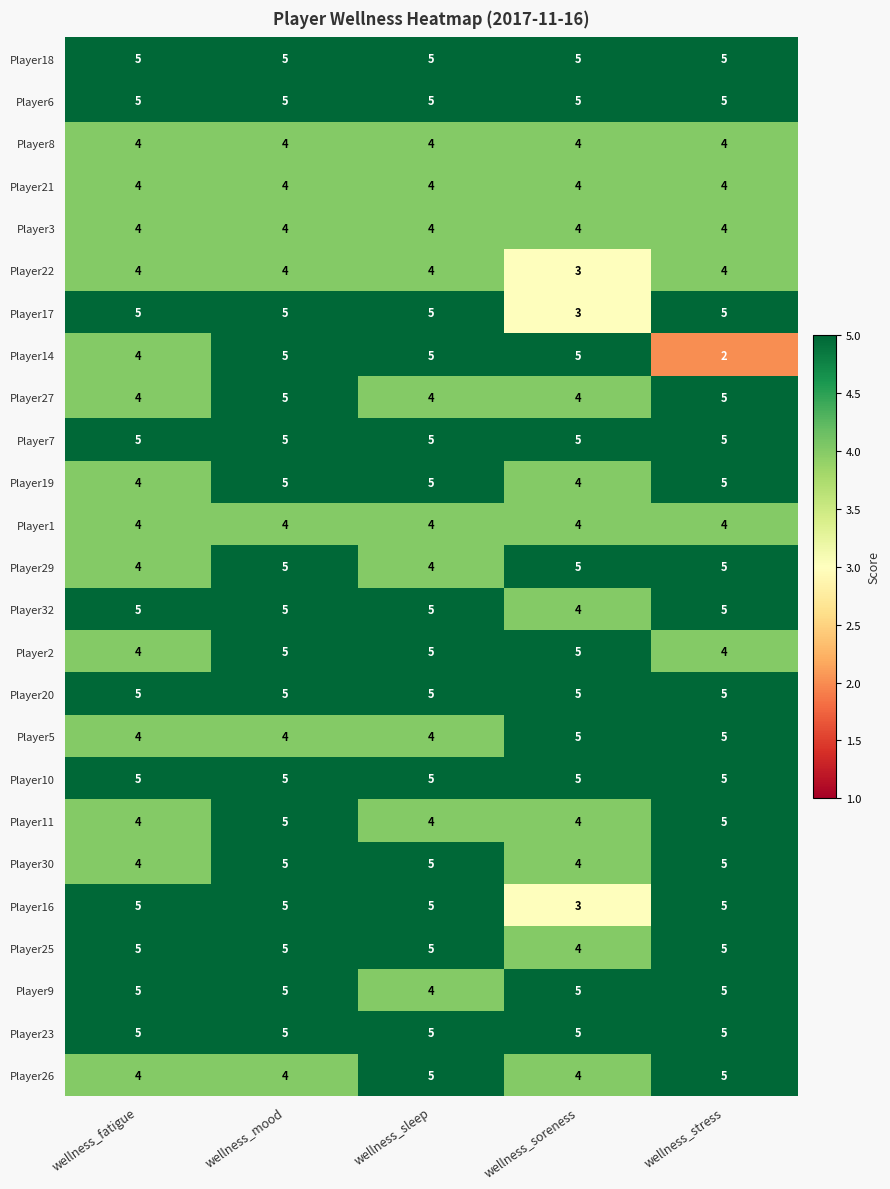

What is the highest value of the Player9 series?

5